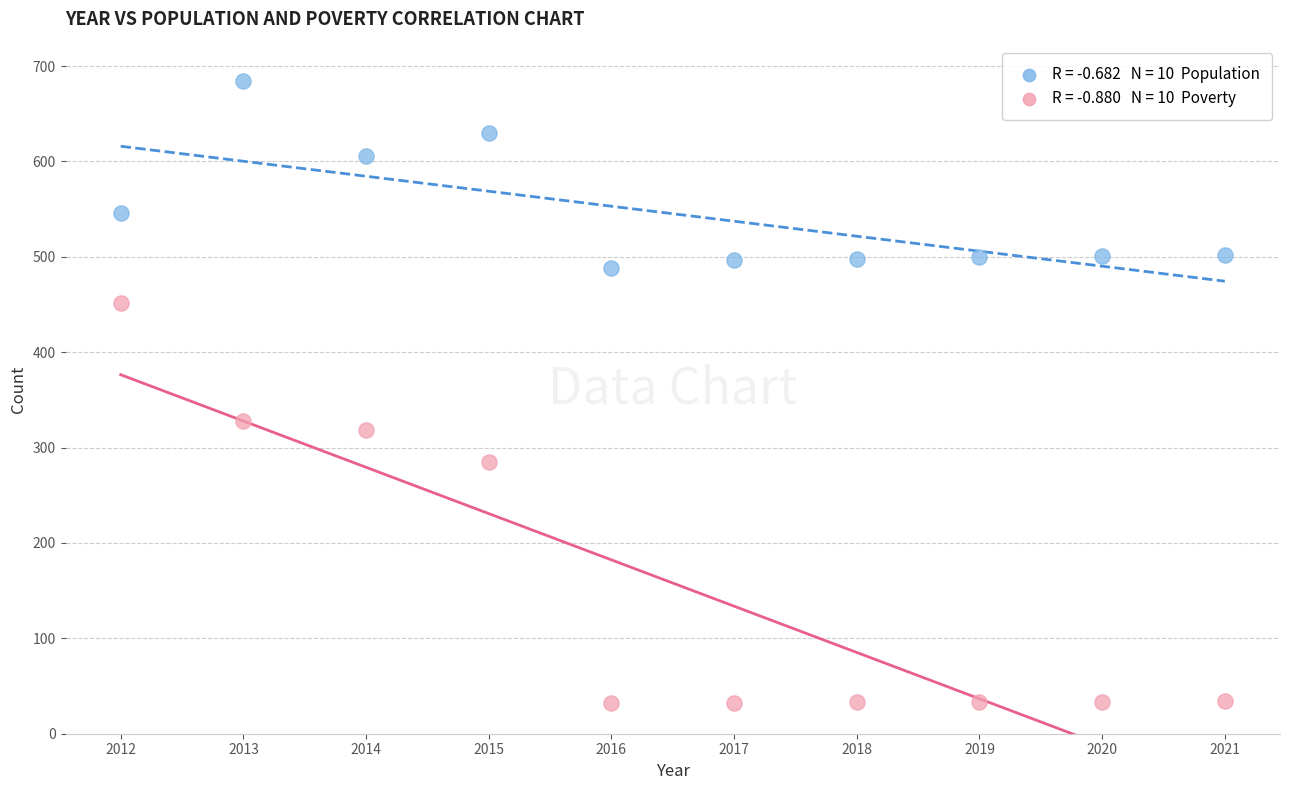

Across all data points, what is the range of Y values (max minus min)?

652